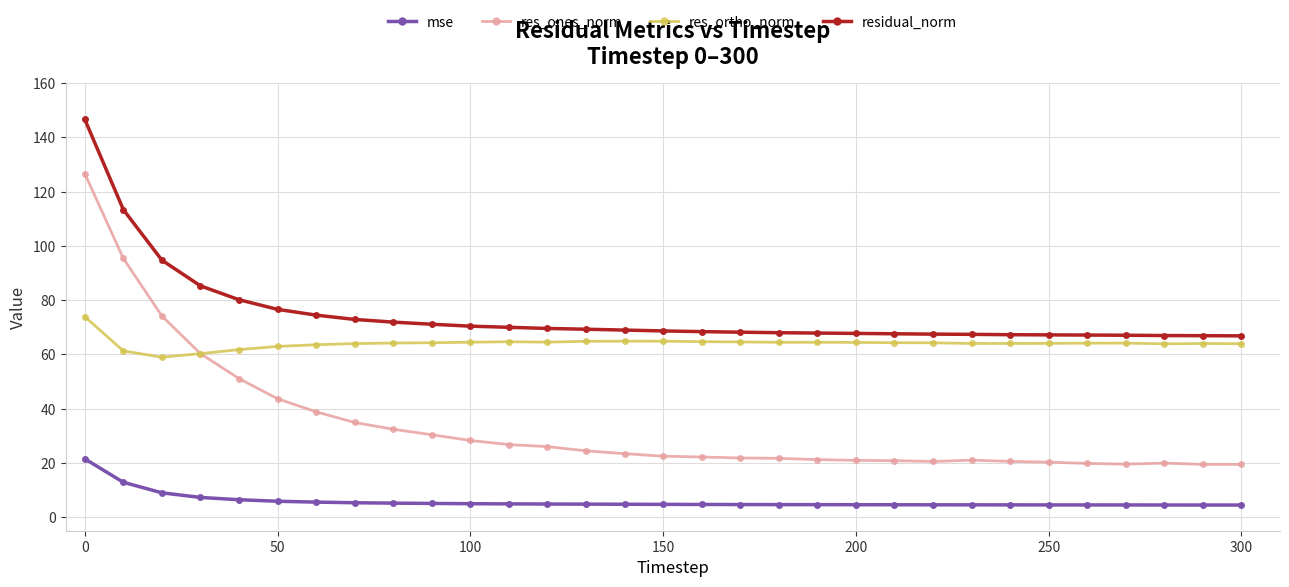

What is the maximum value for res_ortho_norm?

73.9